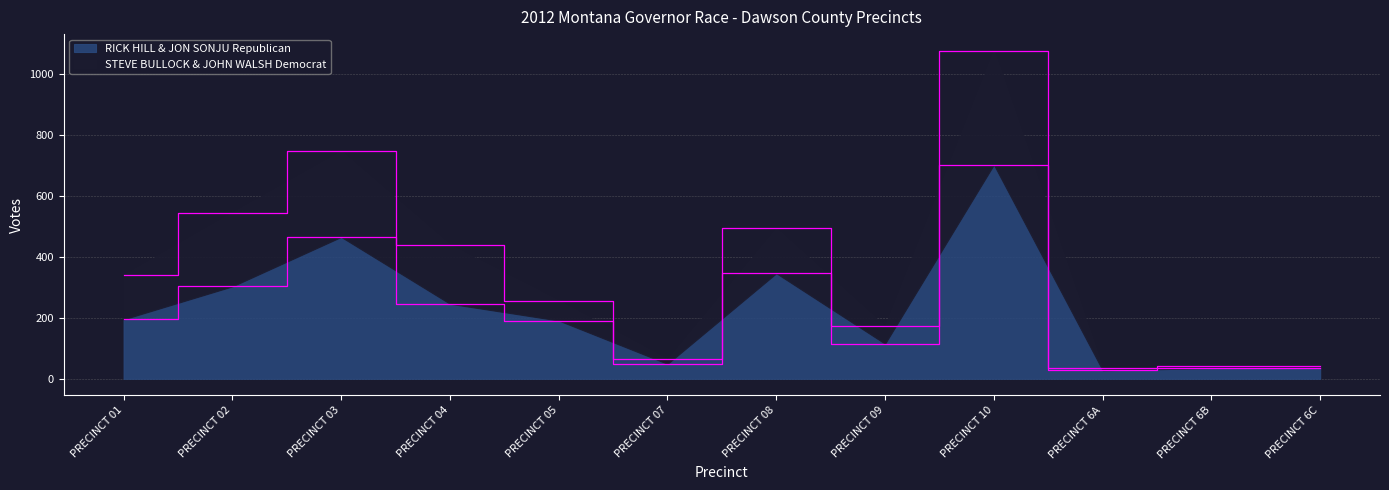

Where does the STEVE BULLOCK & JOHN WALSH Democrat series first go above 340?

PRECINCT 02